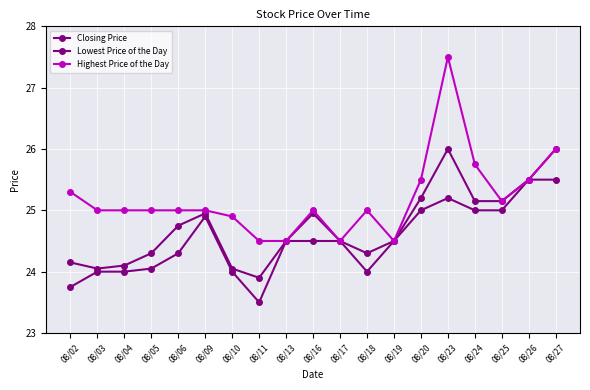

What is the difference between the Lowest Price of the Day values at 08/16 and 08/02?

0.8